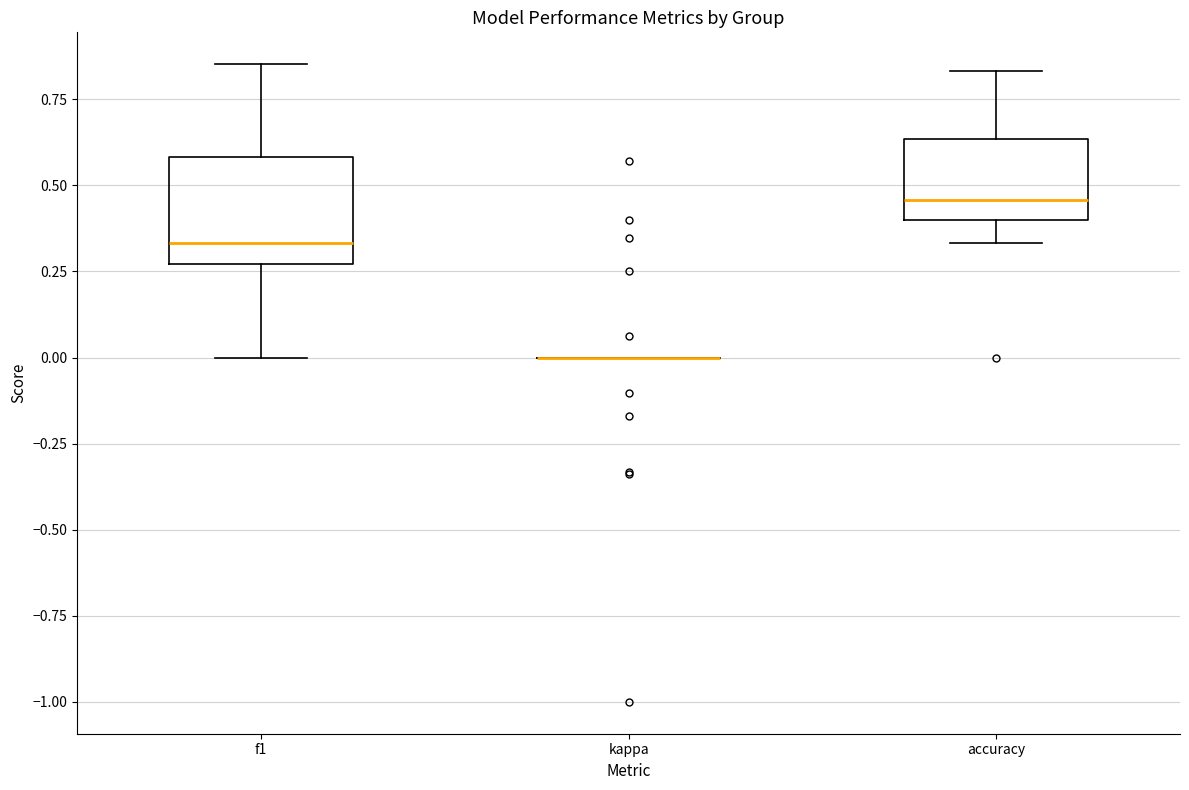

Where does the lower whisker of the box for f1 end on the y-axis? The values are not printed on the chart, so give them approximately, as read against the axis.

0.00